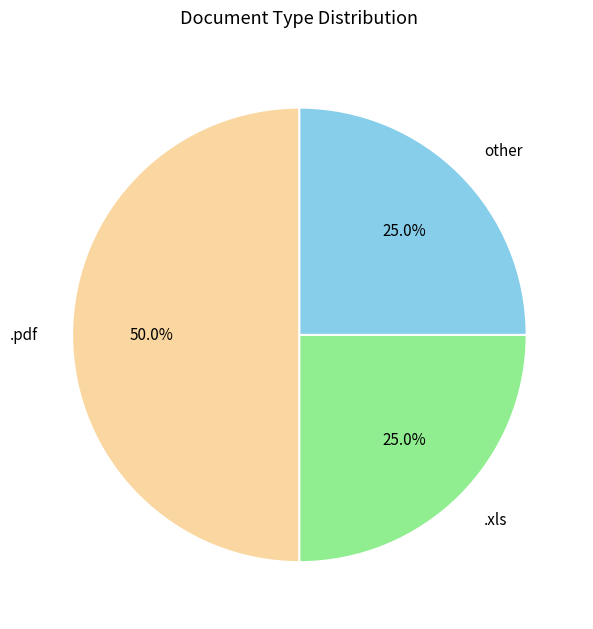

How many segments does this pie chart have?

3